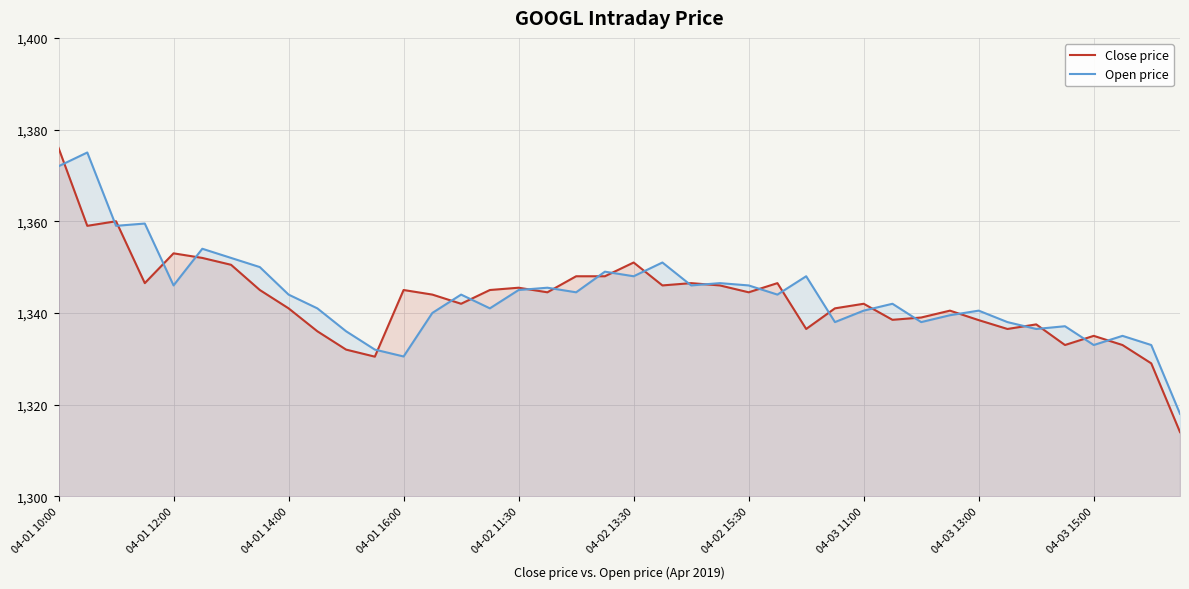

At which category is the sum across all series the highest?

04-01 10:00